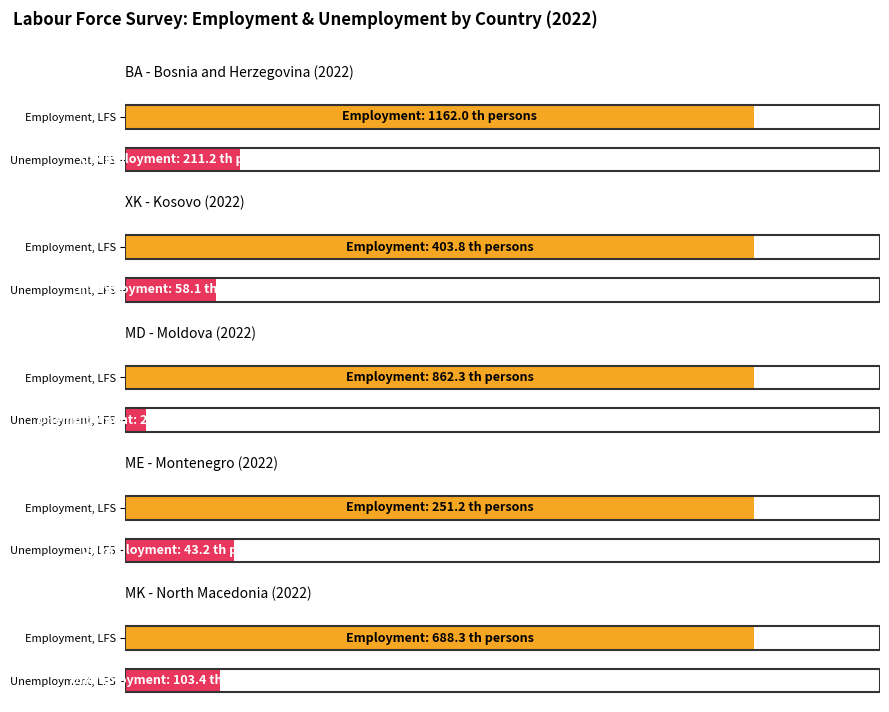

Which series has the largest range (max minus min)?

Unemployment, LFS